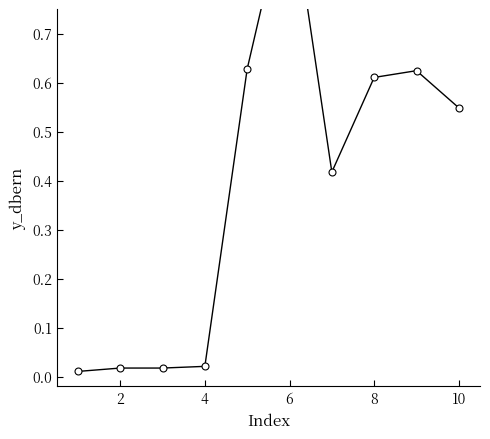

The chart shows a value of 0.6 at 10. True or false?

True